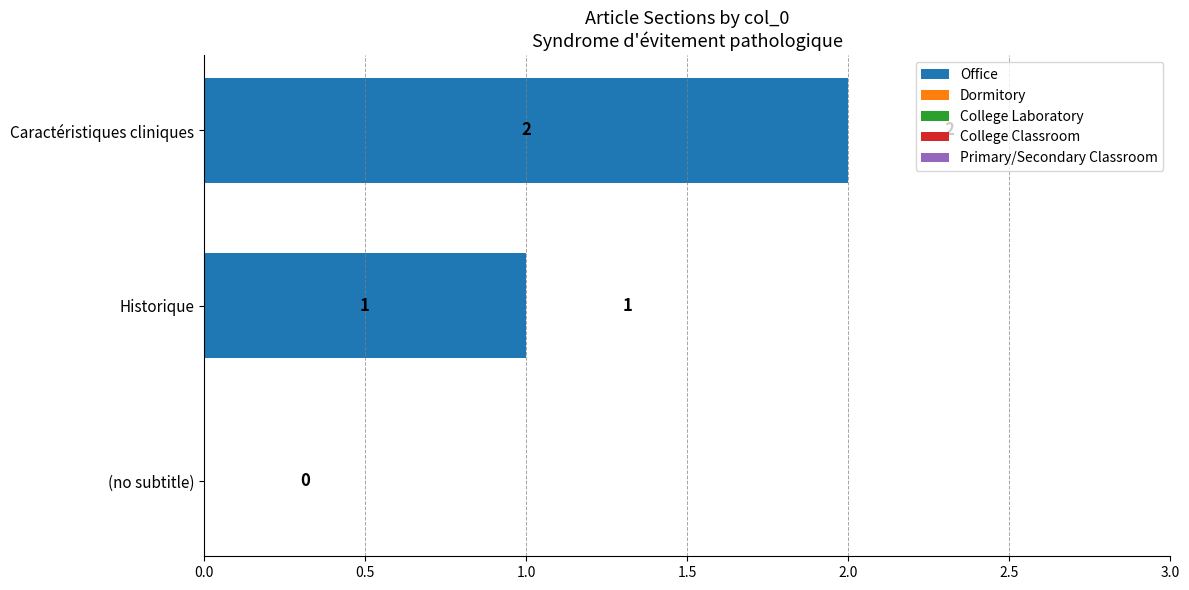

Which category has the highest value across all series?

Caractéristiques cliniques